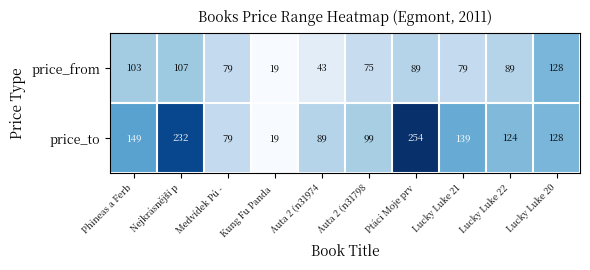

Which series has the largest total across all categories?

price_to